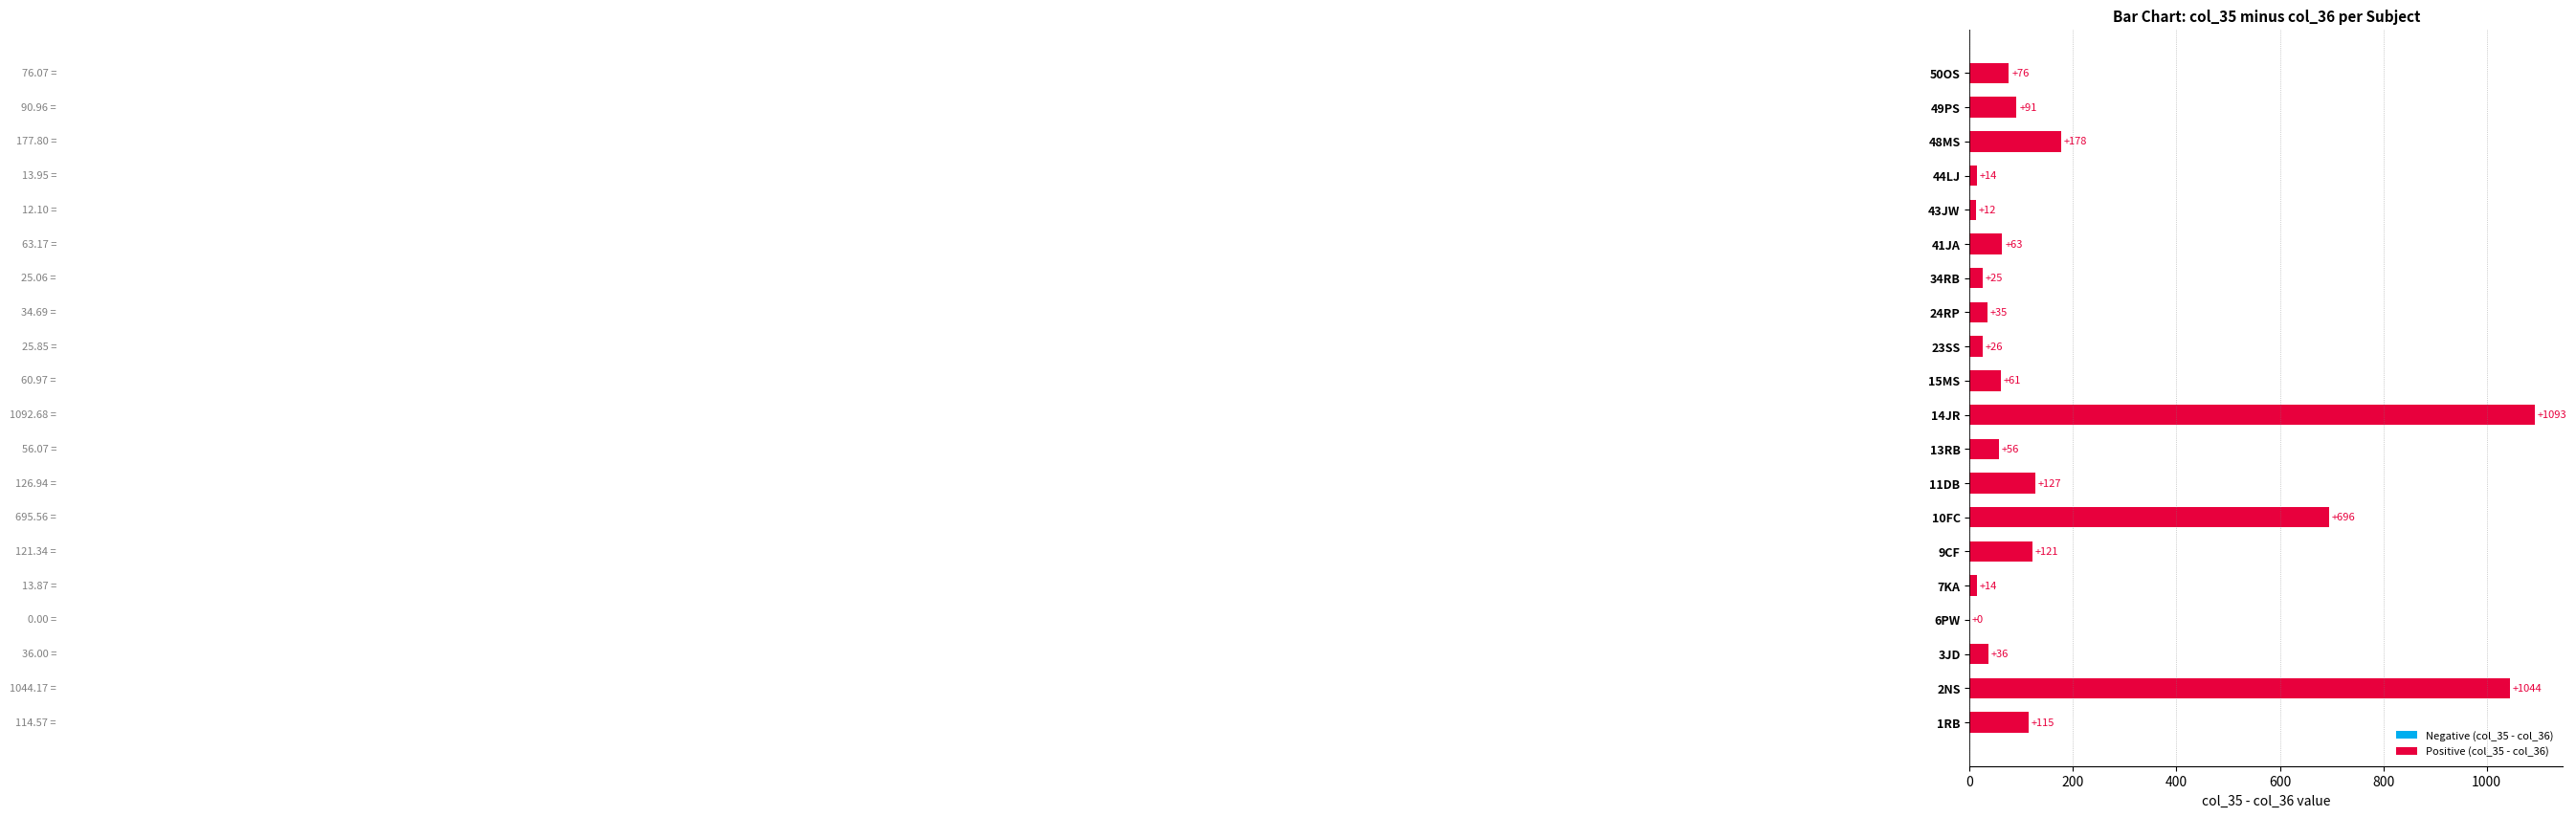

What is the change in value from 44LJ to 49PS?

+77.0